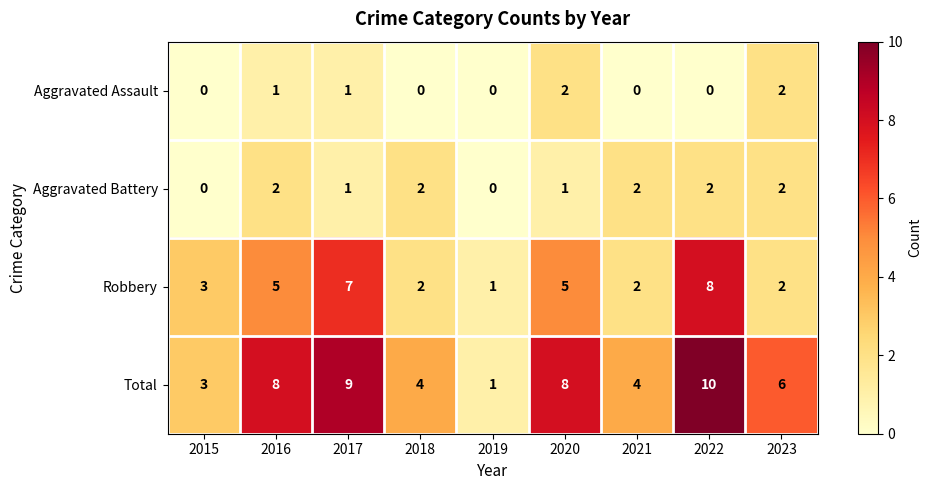

Which series has the largest range (max minus min)?

Total